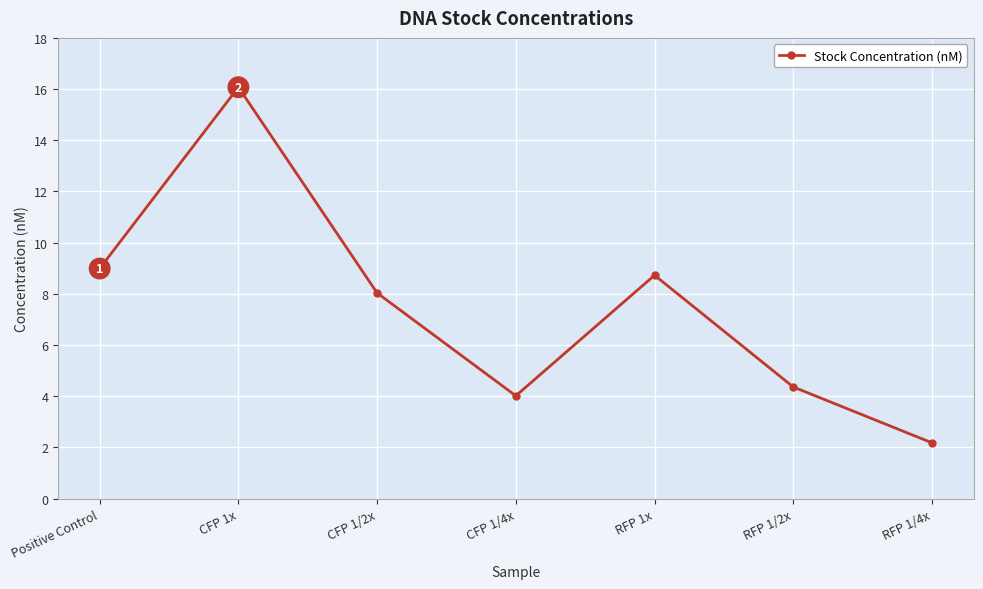

Approximately how many times larger is the value at CFP 1/4x compared to CFP 1/2x?

0.5